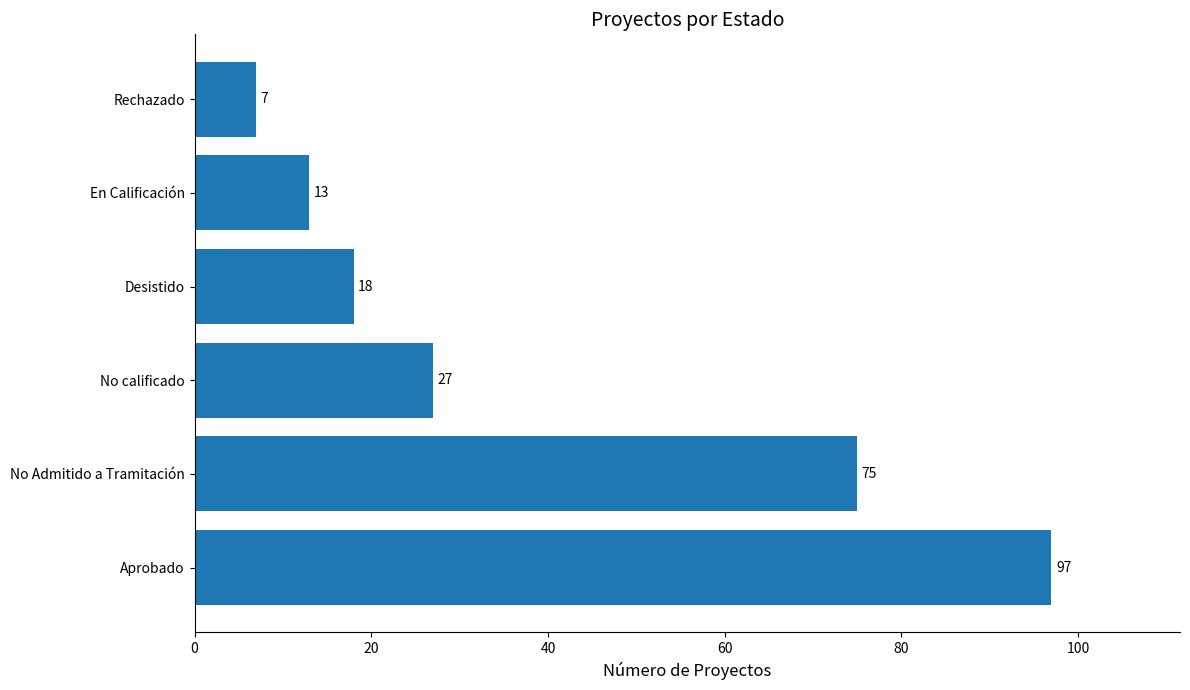

Reading top to bottom, extract all data points from this chart.

Rechazado=7	En Calificación=13	Desistido=18	No calificado=27	No Admitido a Tramitación=75	Aprobado=97